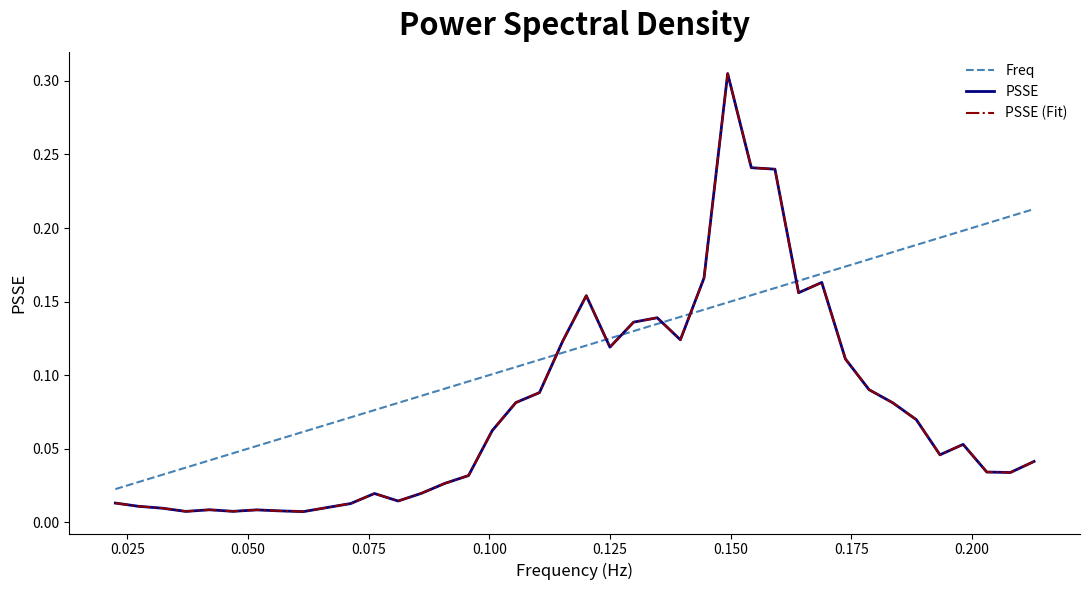

What is the sum of all PSSE values?

3.1